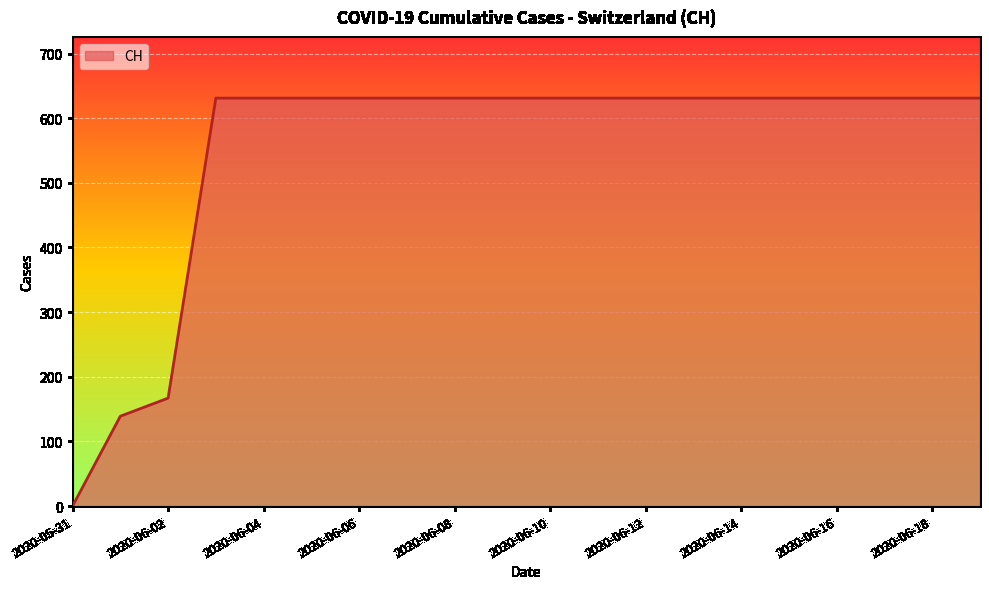

What is the maximum value shown in the chart?

631